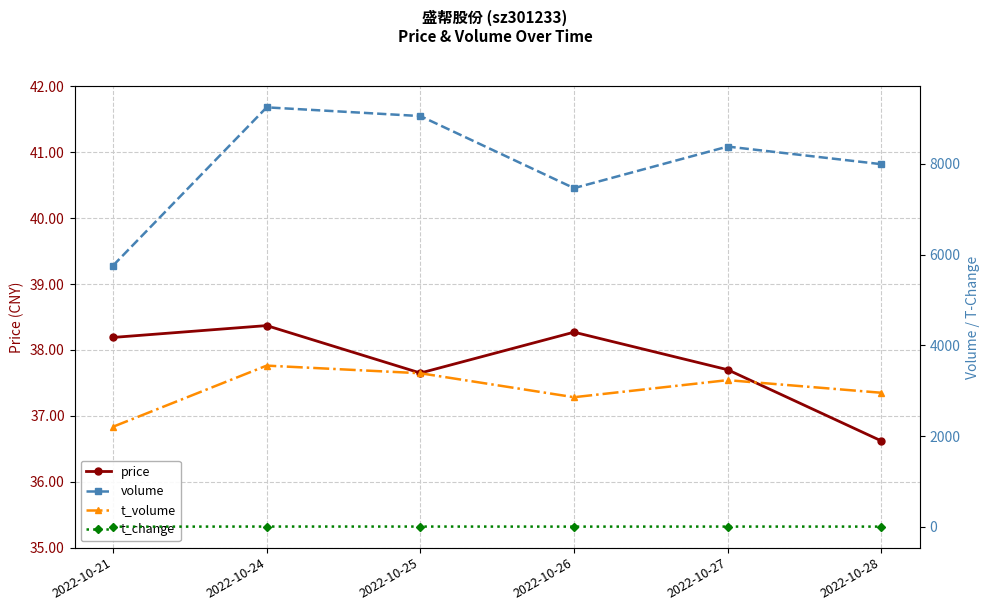

In price, how many points are higher than both neighbors (excluding endpoints)?

2